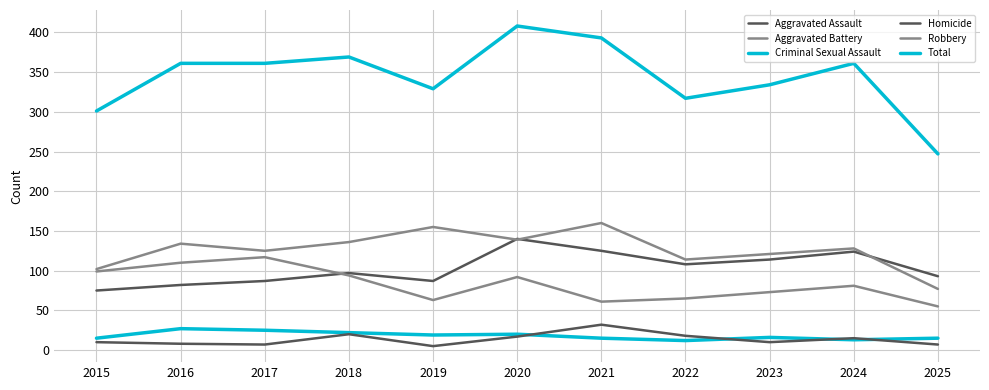

Is this an area chart (filled region under the line)?

No